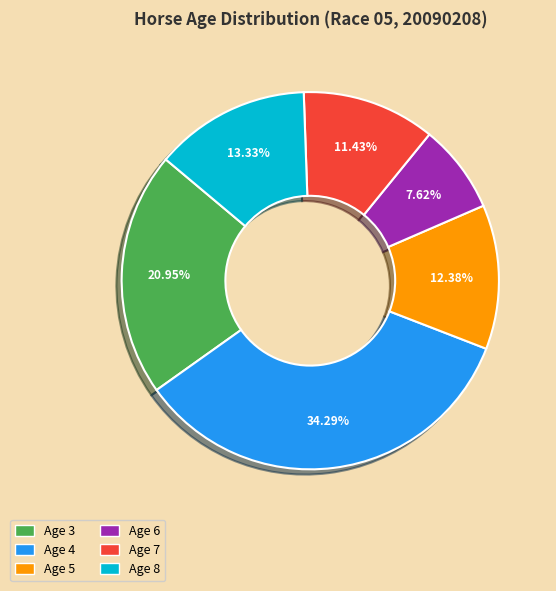

Rank the categories by value from lowest to highest.

Age 6, Age 7, Age 5, Age 8, Age 3, Age 4